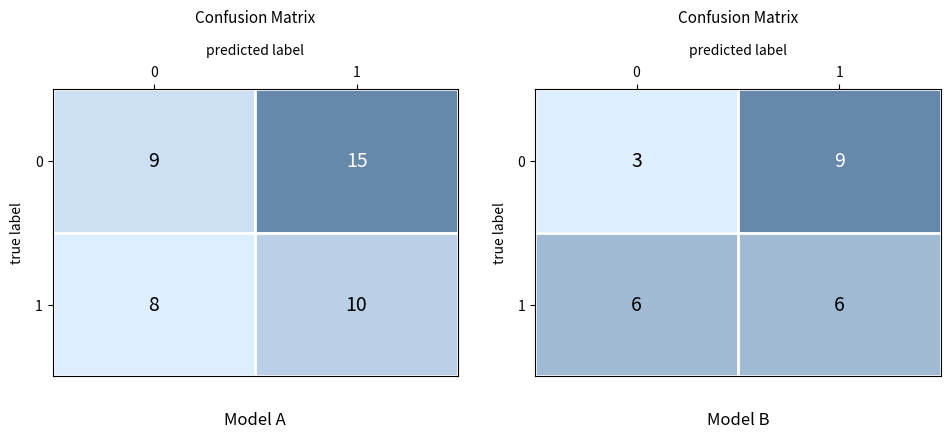

At which category is the sum across all series the highest?

1